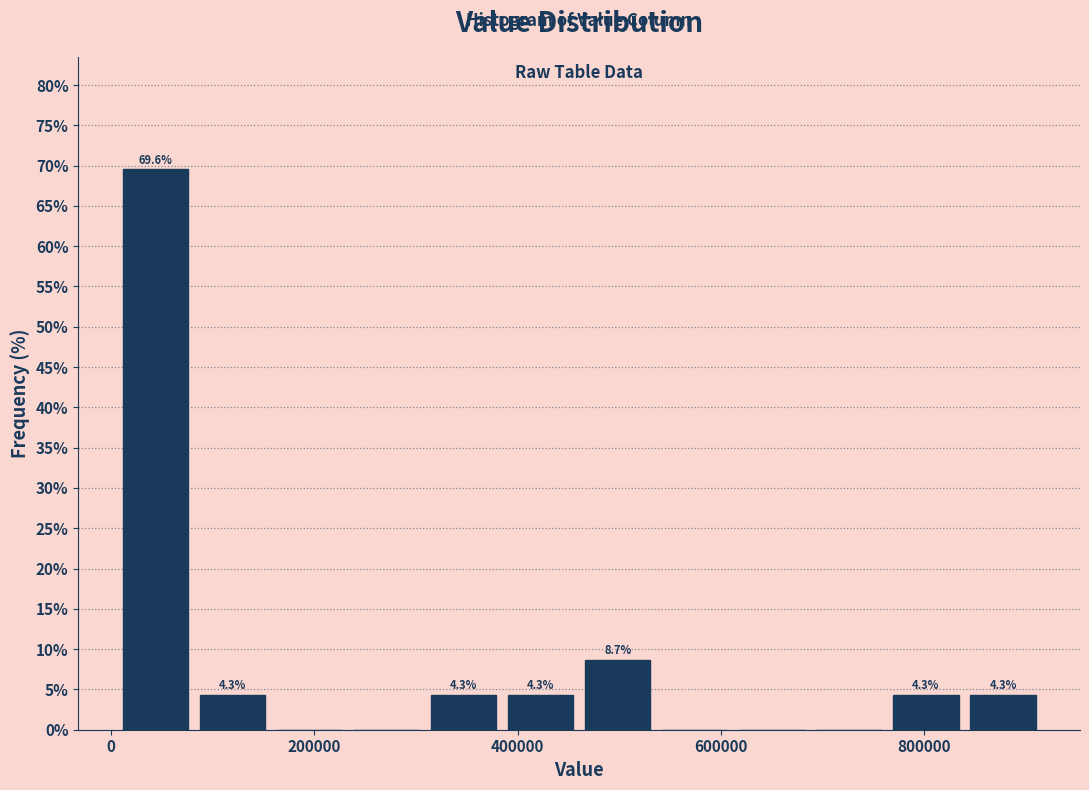

Read against the x-axis, roughly where is the centre of the tallest bar?

40000